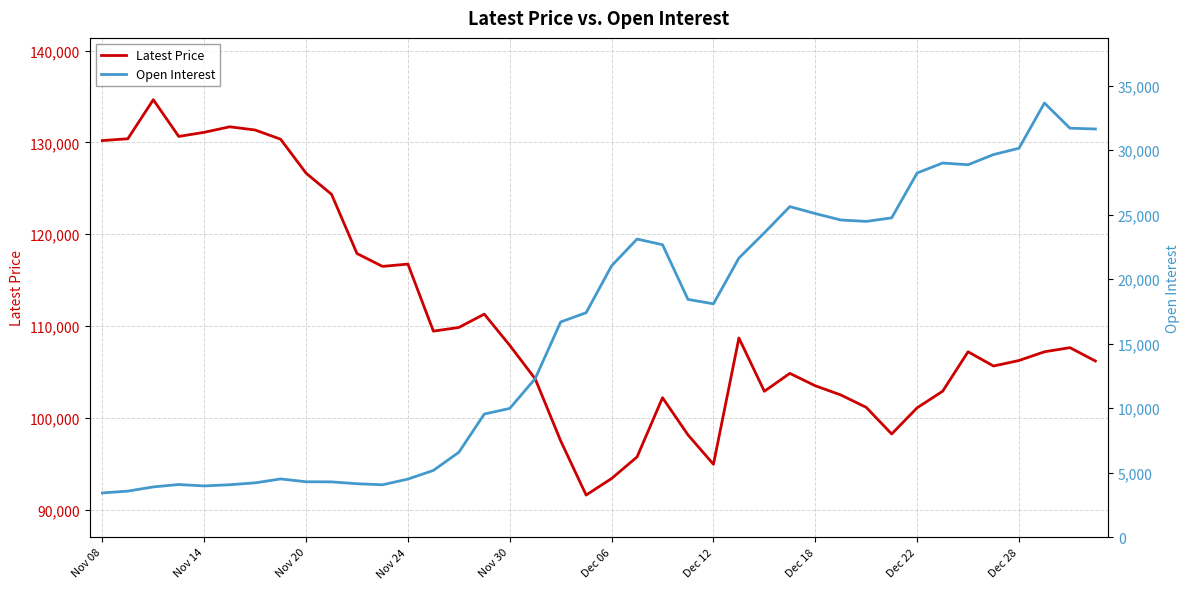

What is the value of the Open Interest point at the 33rd from the left?

28223